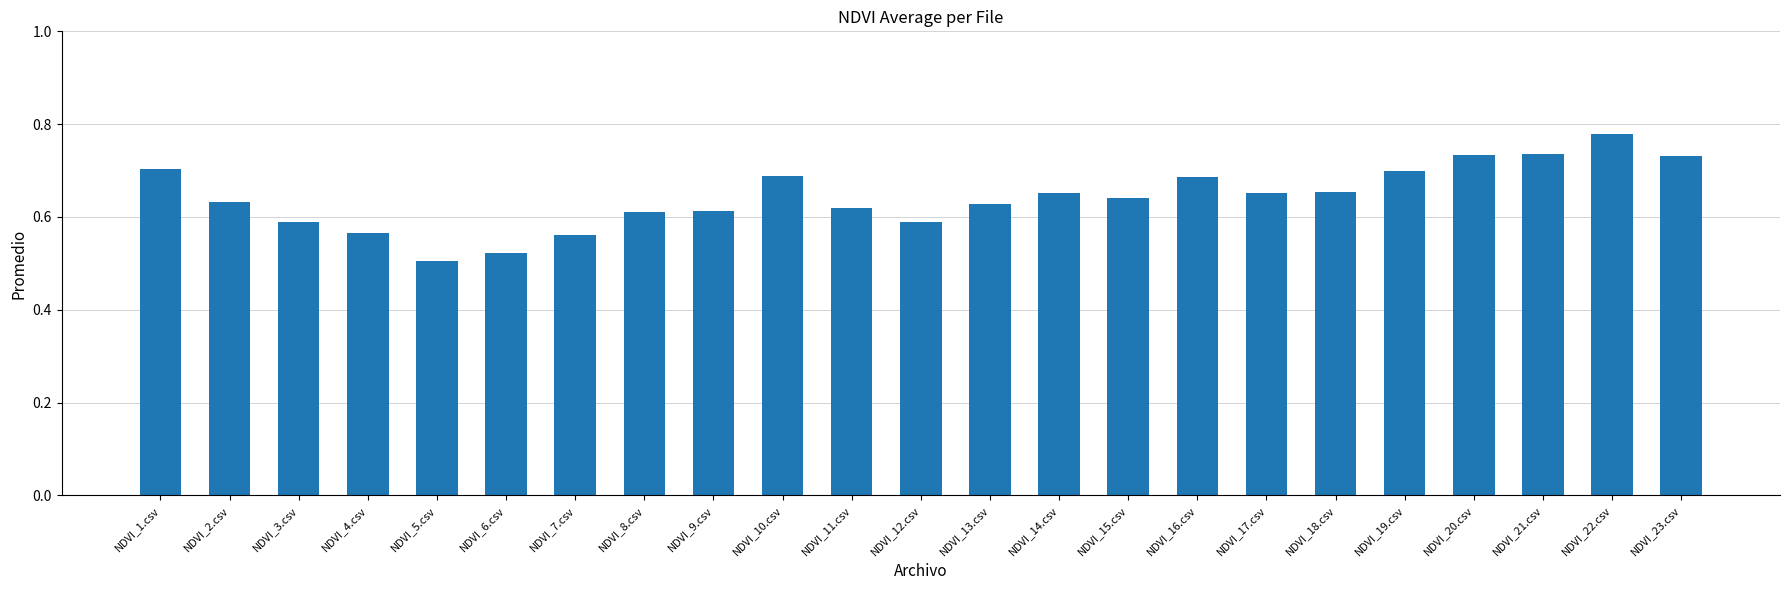

True or false: the data shows 1.2 at NDVI_19.csv.

False